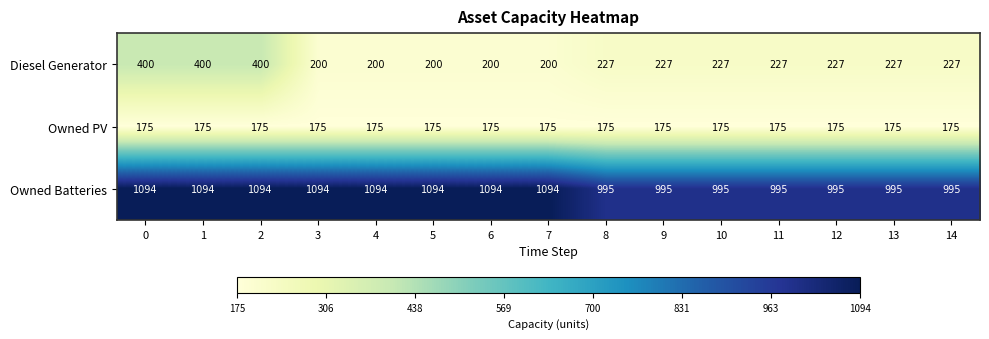

What is the average value of the Owned PV series?

175